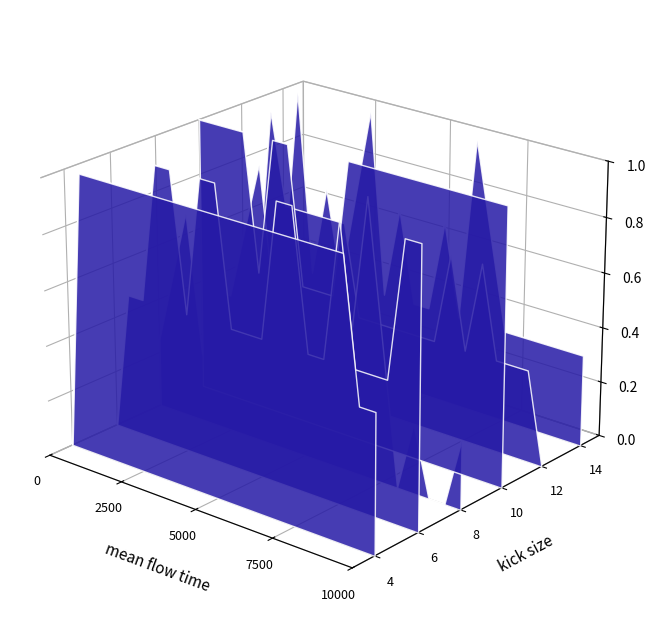

How many lines are shown in the chart?

6